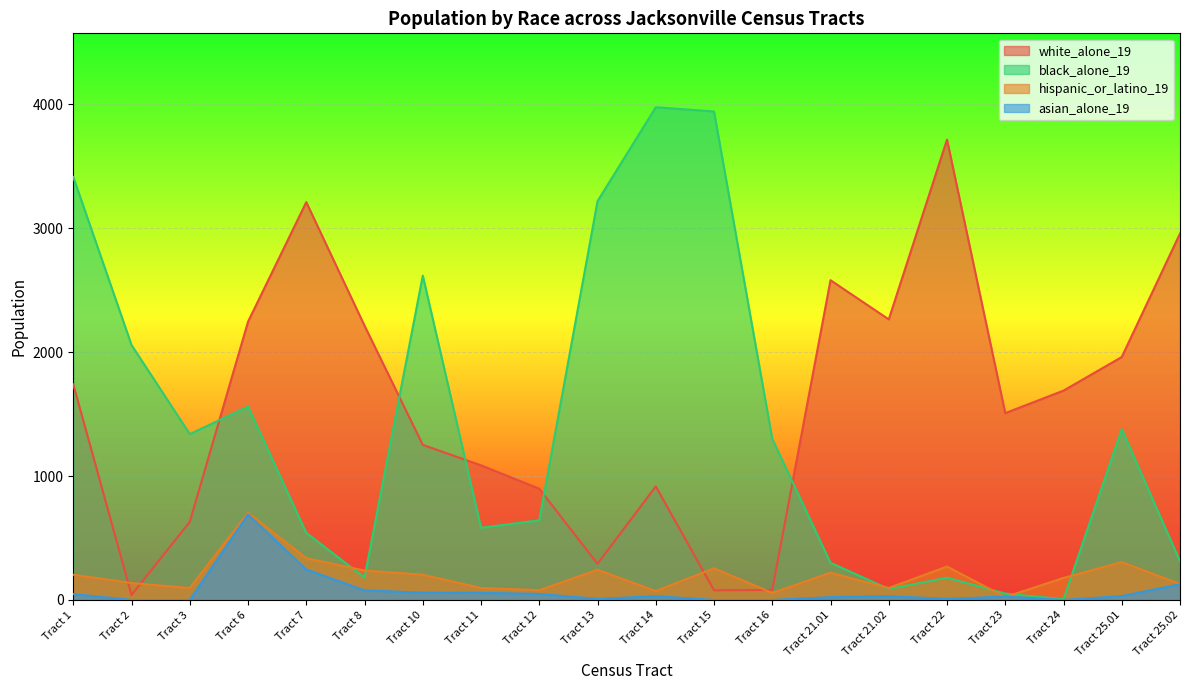

Is it true that white_alone_19 equals 113 at Tract 16?

False